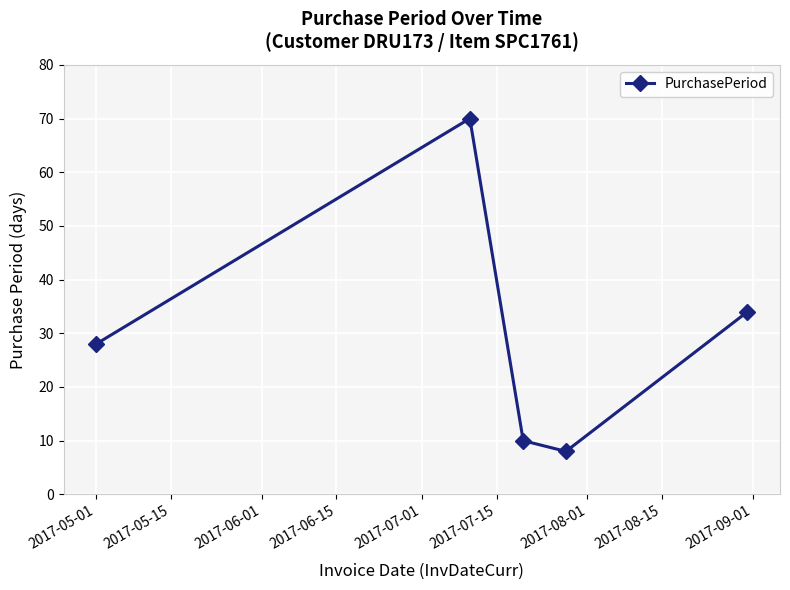

What is the smallest value displayed?

8